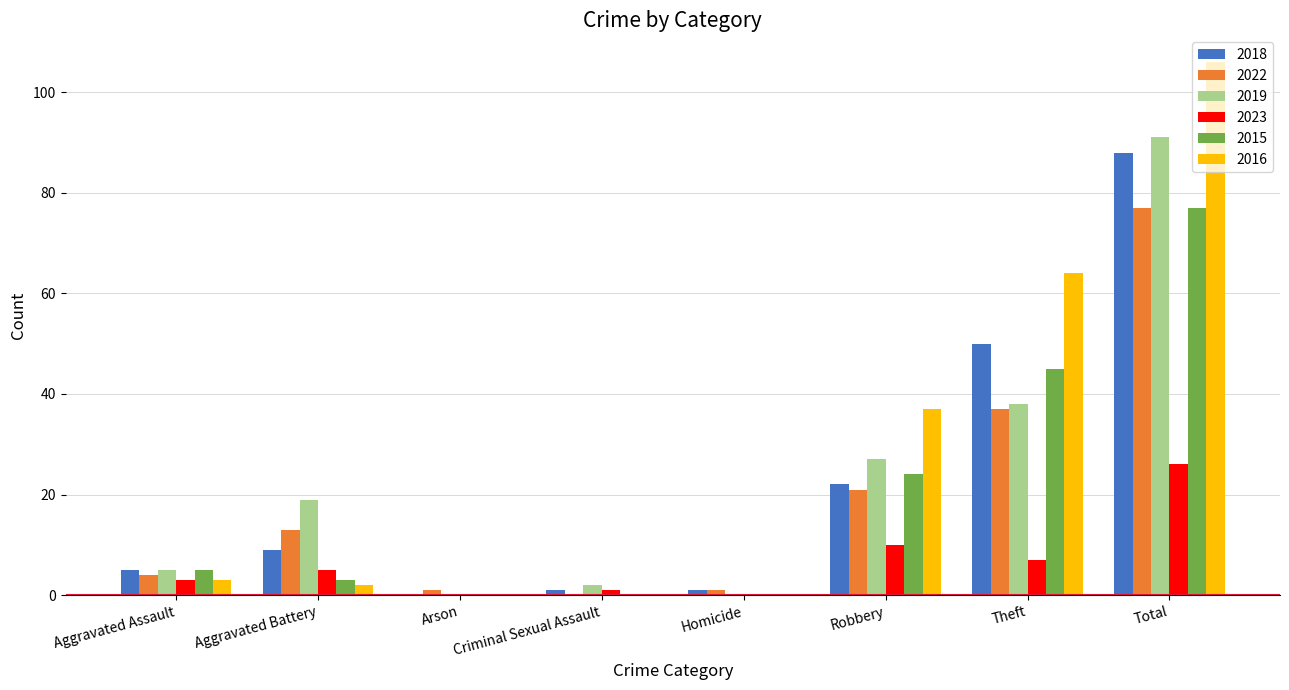

Are the bars grouped side by side (vs. stacked)?

Yes